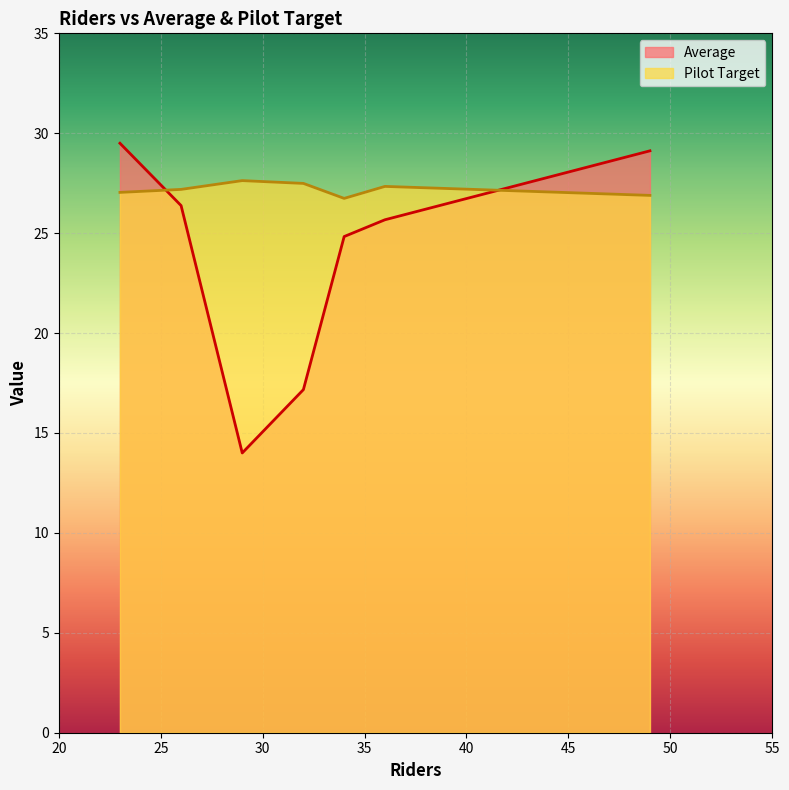

Which series ends up on top after the final intersection of Pilot Target and Average?

Average